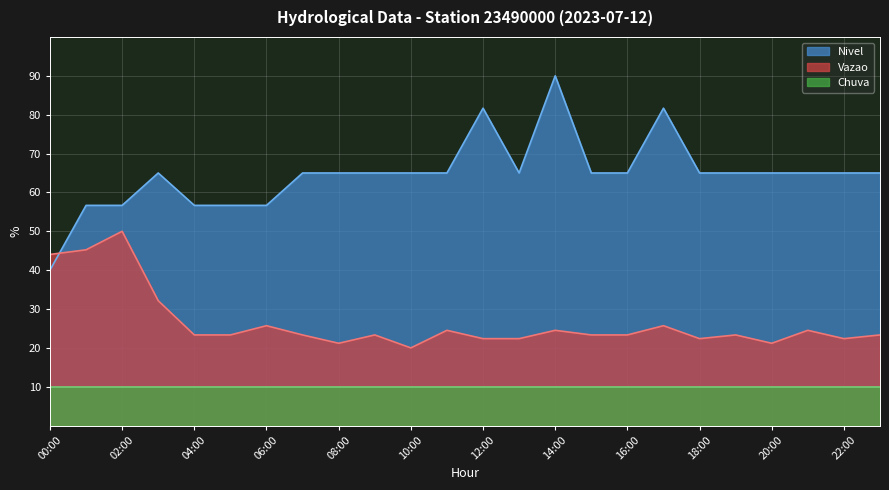

List the series in order of their peak value, highest first.

Nivel, Vazao, Chuva